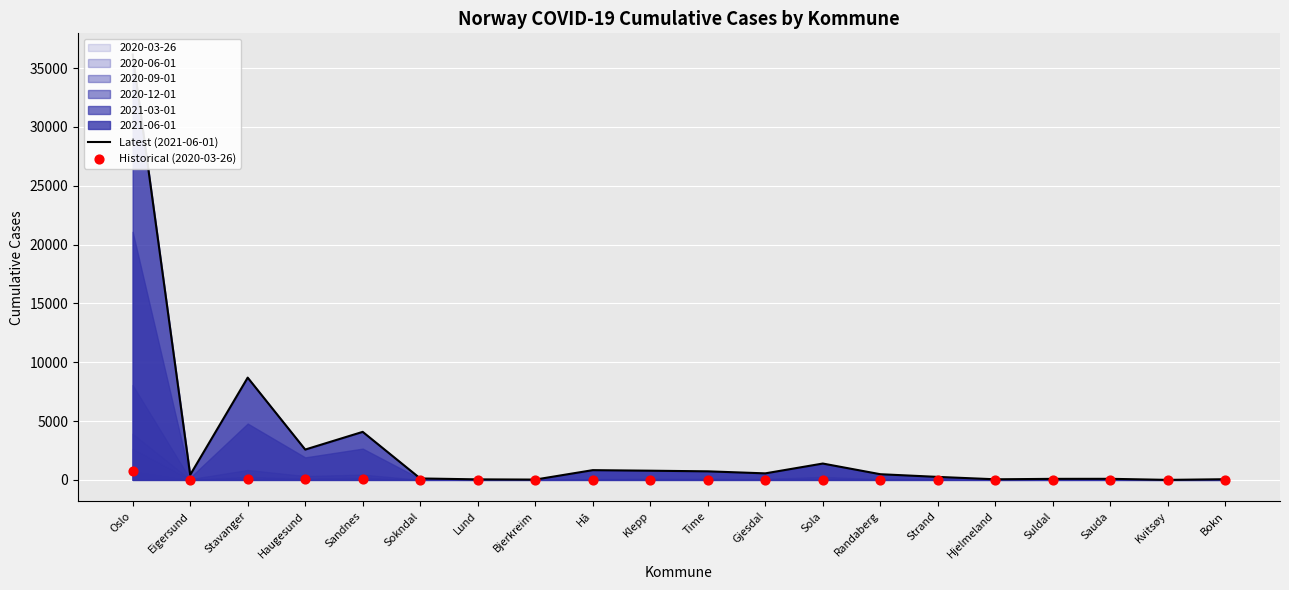

Which series reaches the maximum Y coordinate?

Latest (2021-06-01)